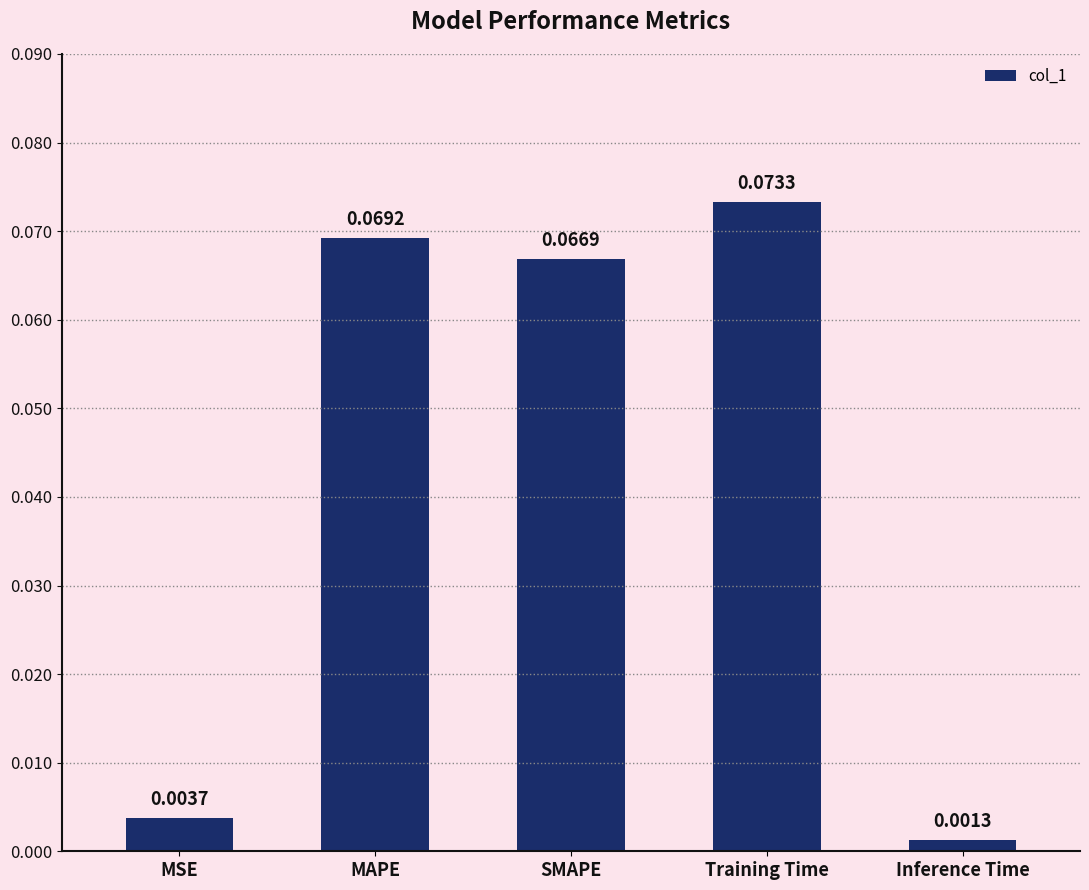

At which label is the value closest to 0?

Inference Time